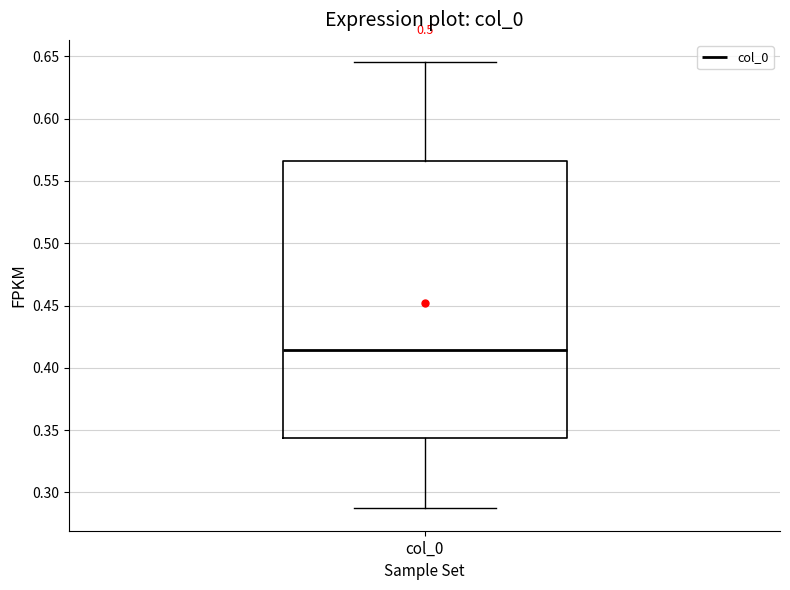

Where is the lower edge of the box for col_0 on the y-axis? The values are not printed on the chart, so give them approximately, as read against the axis.

0.345